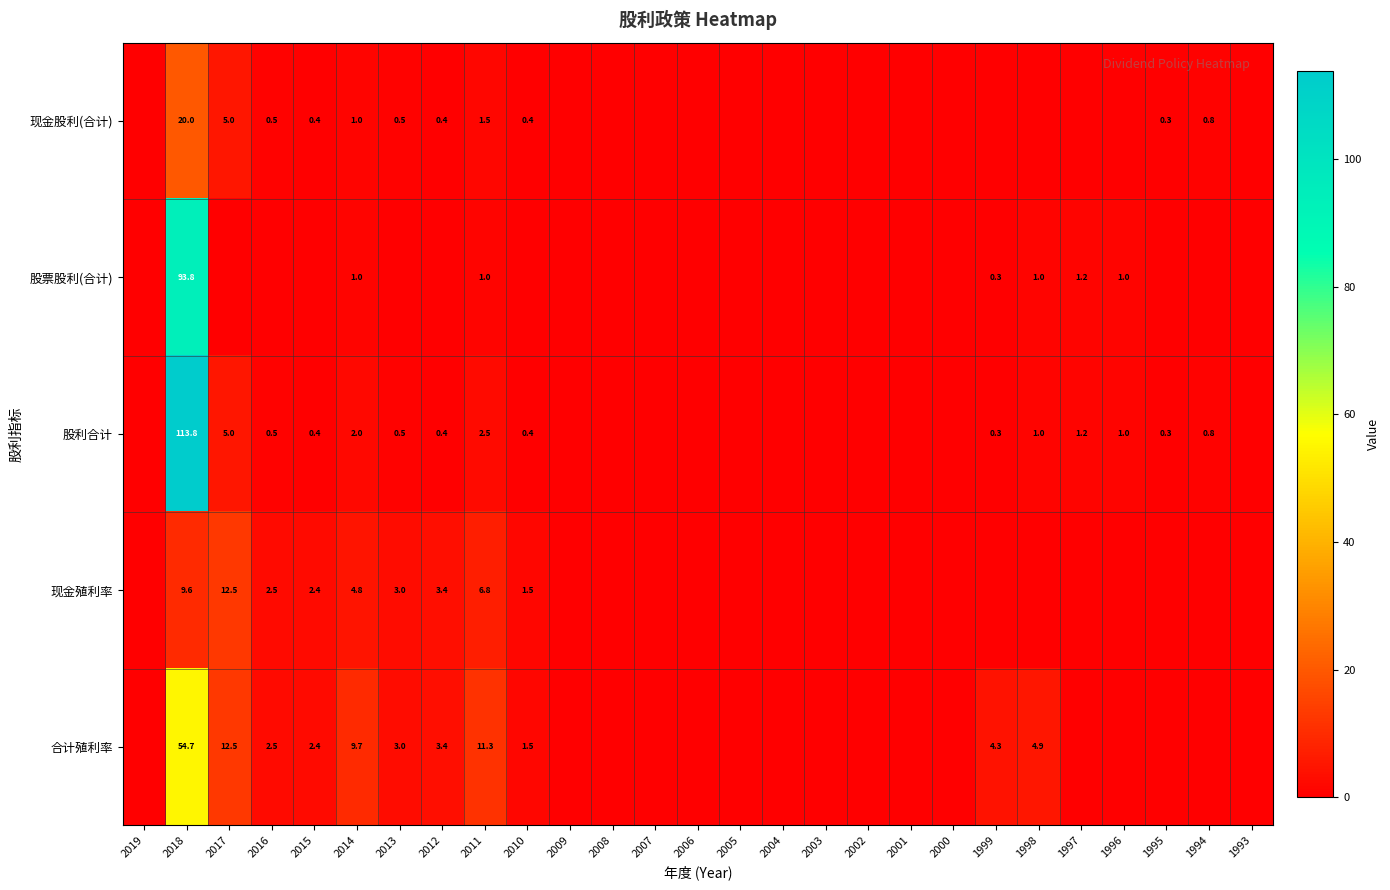

Rank the series at 2011 from highest to lowest value.

合计殖利率, 现金殖利率, 股利合计, 现金股利(合计), 股票股利(合计)